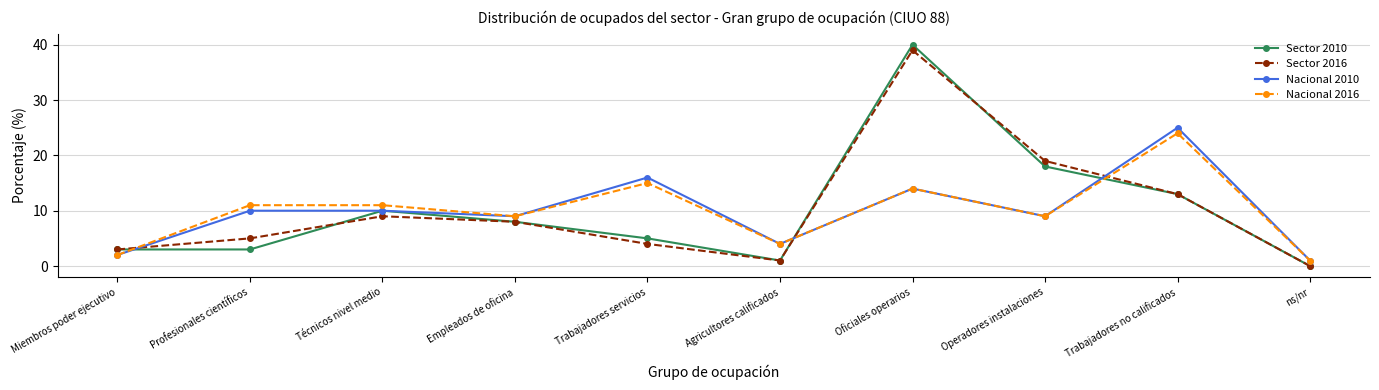

Rank the series by their maximum value, from highest to lowest.

Sector 2010, Sector 2016, Nacional 2010, Nacional 2016